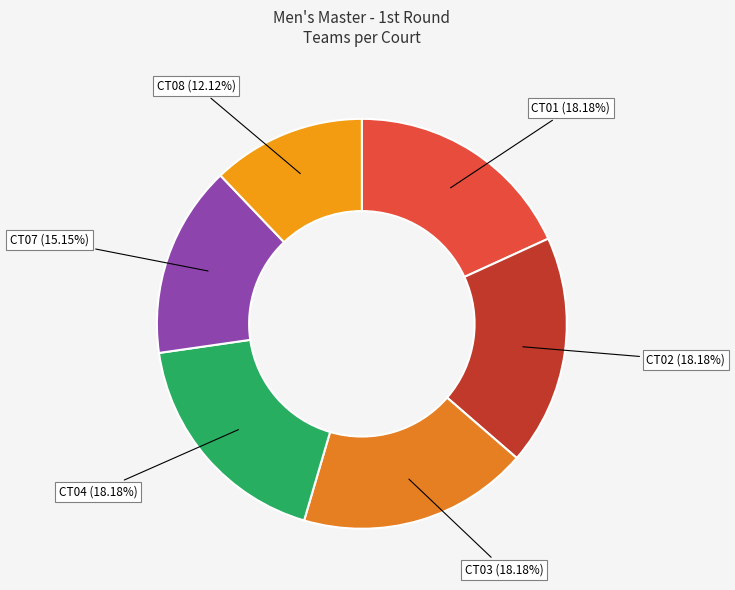

Is it true that CT01 is 9% of the pie?

False